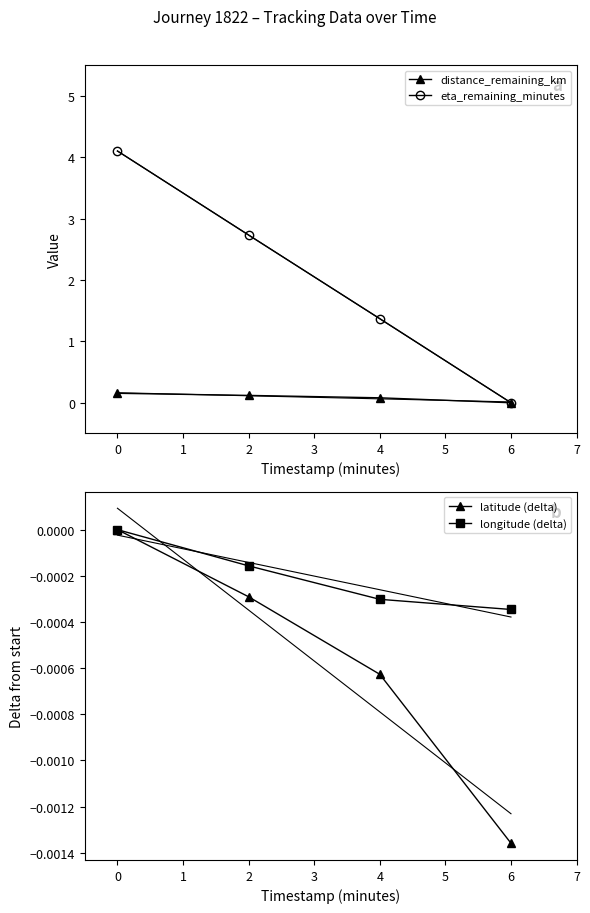

True or false: eta_remaining_minutes and latitude (delta) intersect in this chart.

False